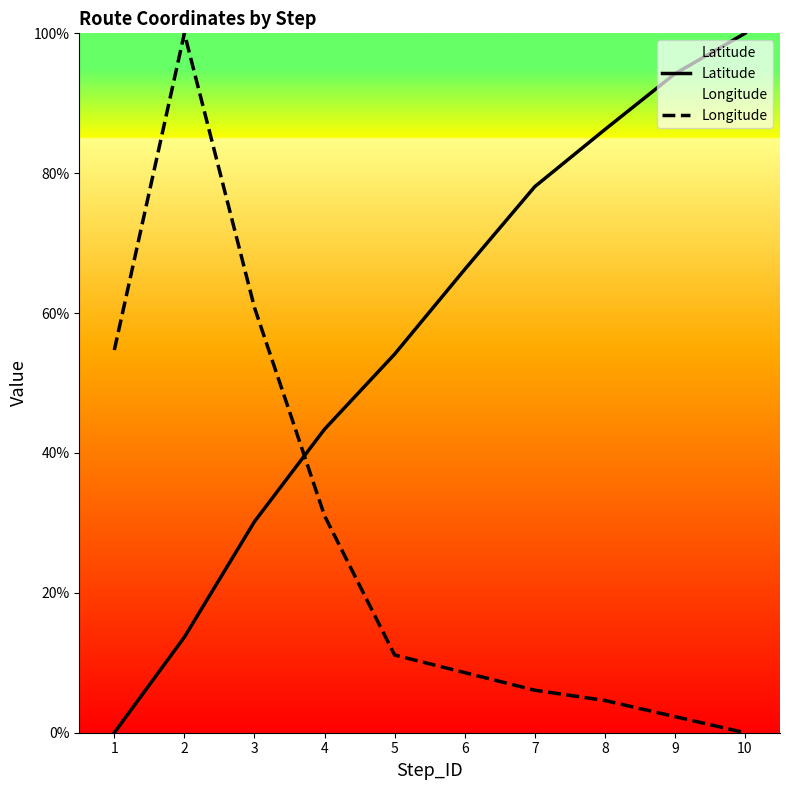

Between 7 and 10, which series saw the biggest shift?

Latitude